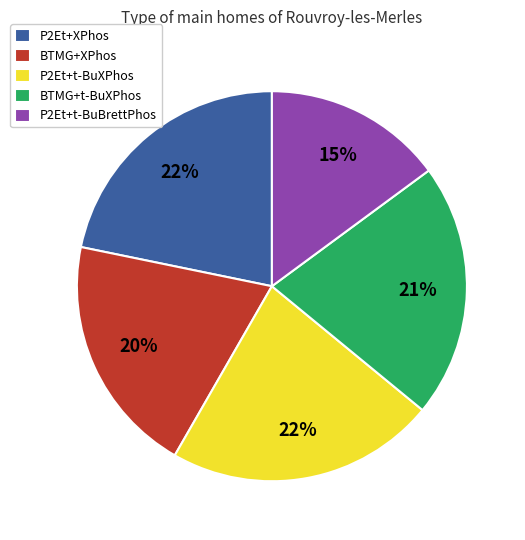

True or false: BTMG+t-BuXPhos accounts for 13% of the total.

False